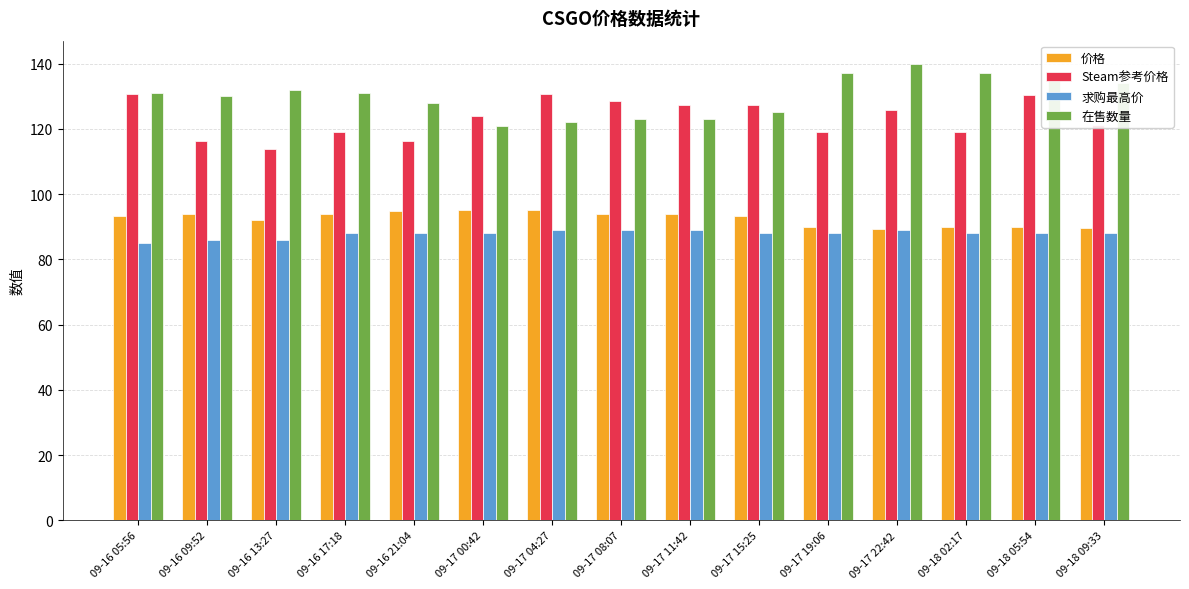

At how many categories does at least one series exceed 133?

5